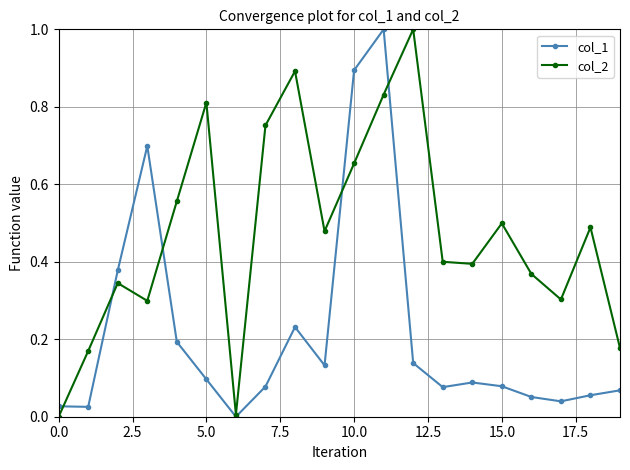

Does the chart have visible grid lines?

Yes